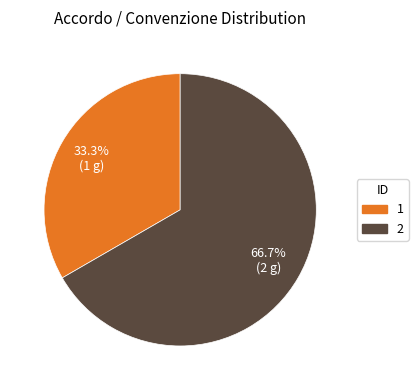

Do 1 and 2 together represent more than half of the pie?

Yes